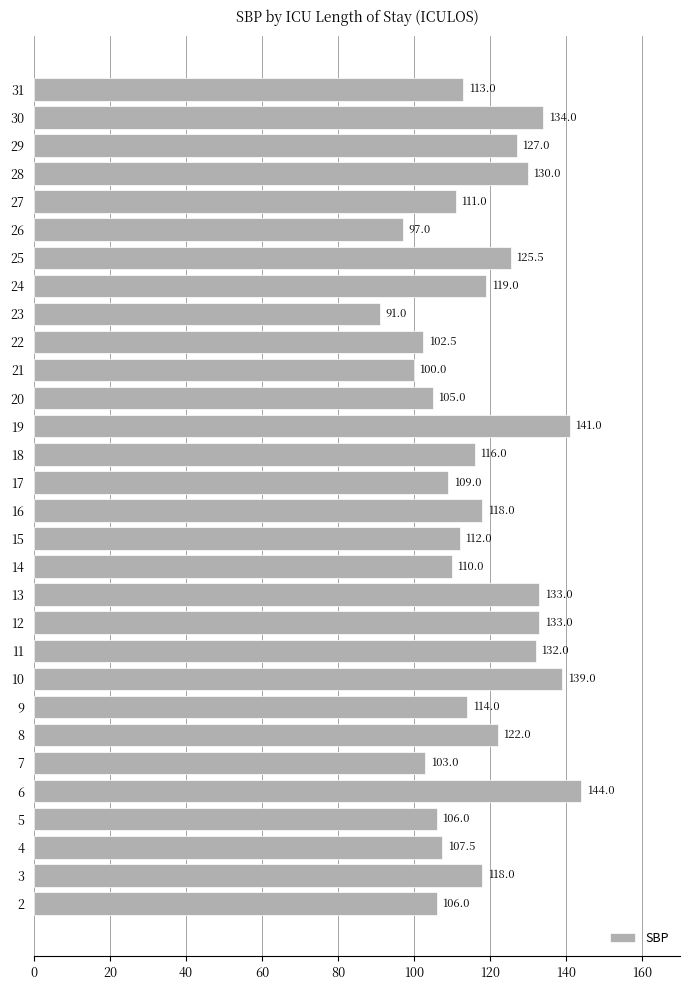

How many data points are less than 116?

15